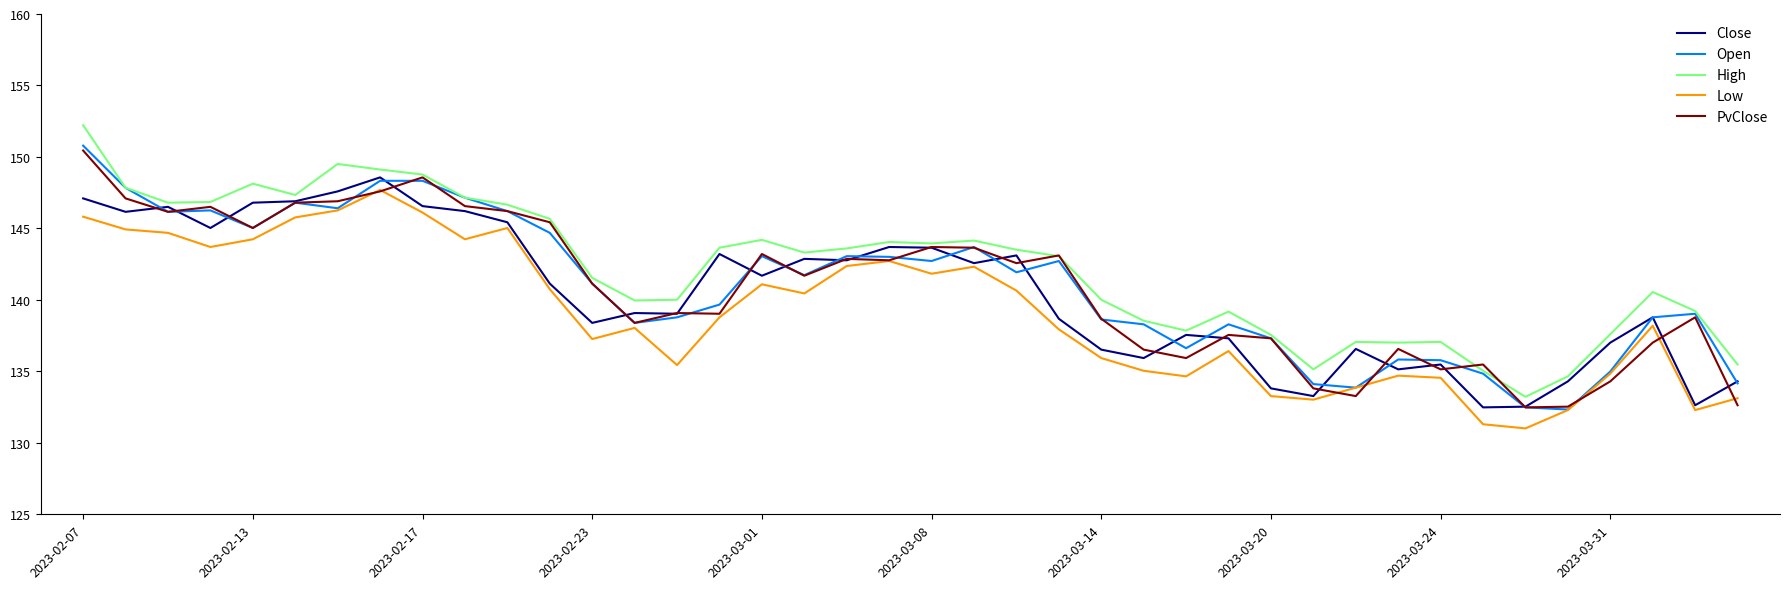

True or false: Low and High cross at least once.

False